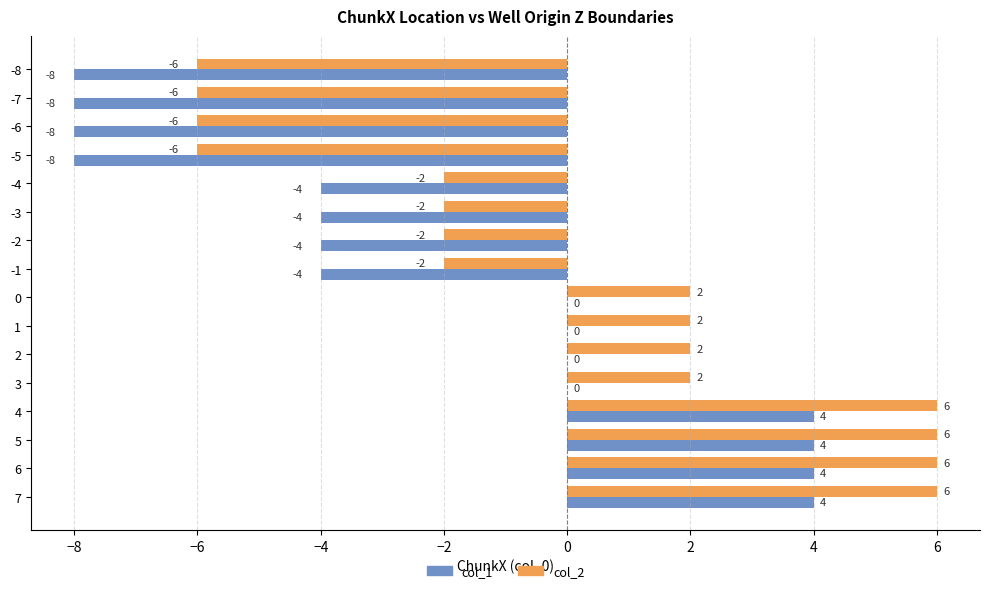

How many values in col_2 are above zero?

8